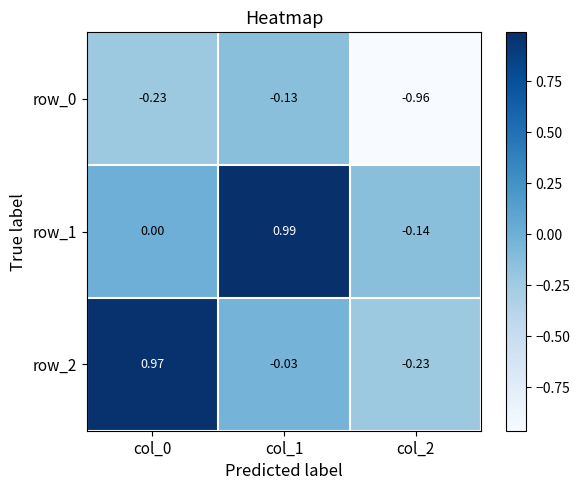

Is the value of row_1 at col_2 greater than the value of row_2 at col_2?

Yes